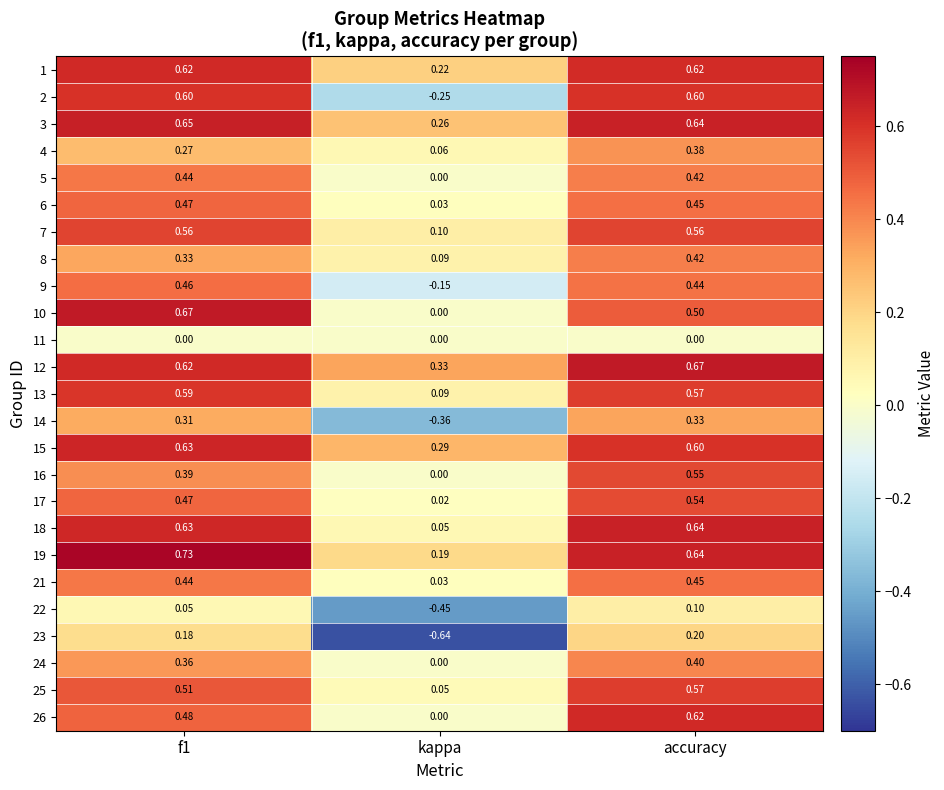

At which category is the sum across all series the highest?

accuracy